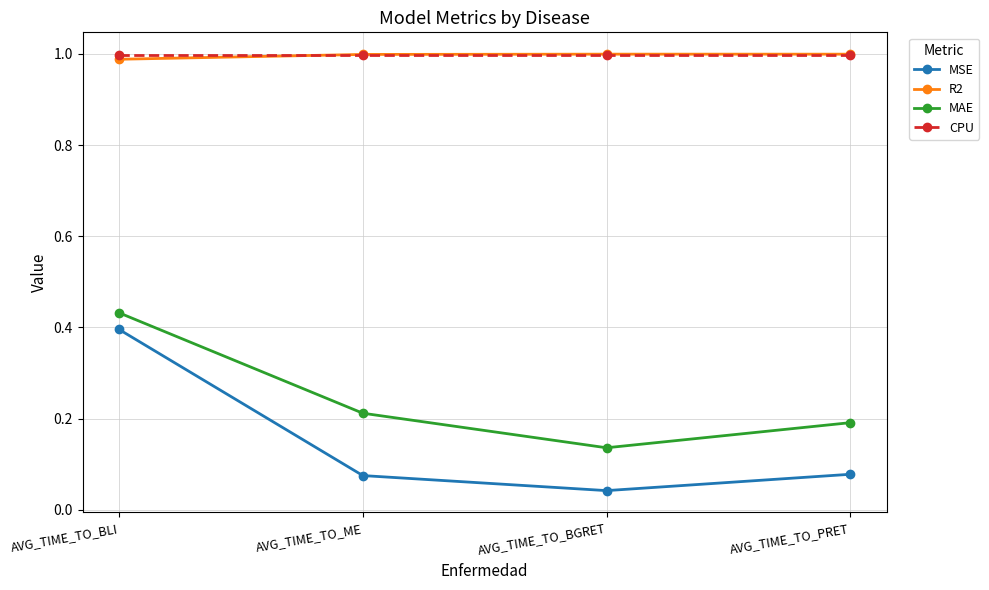

Which series changed the most between AVG_TIME_TO_BGRET and AVG_TIME_TO_PRET?

MAE